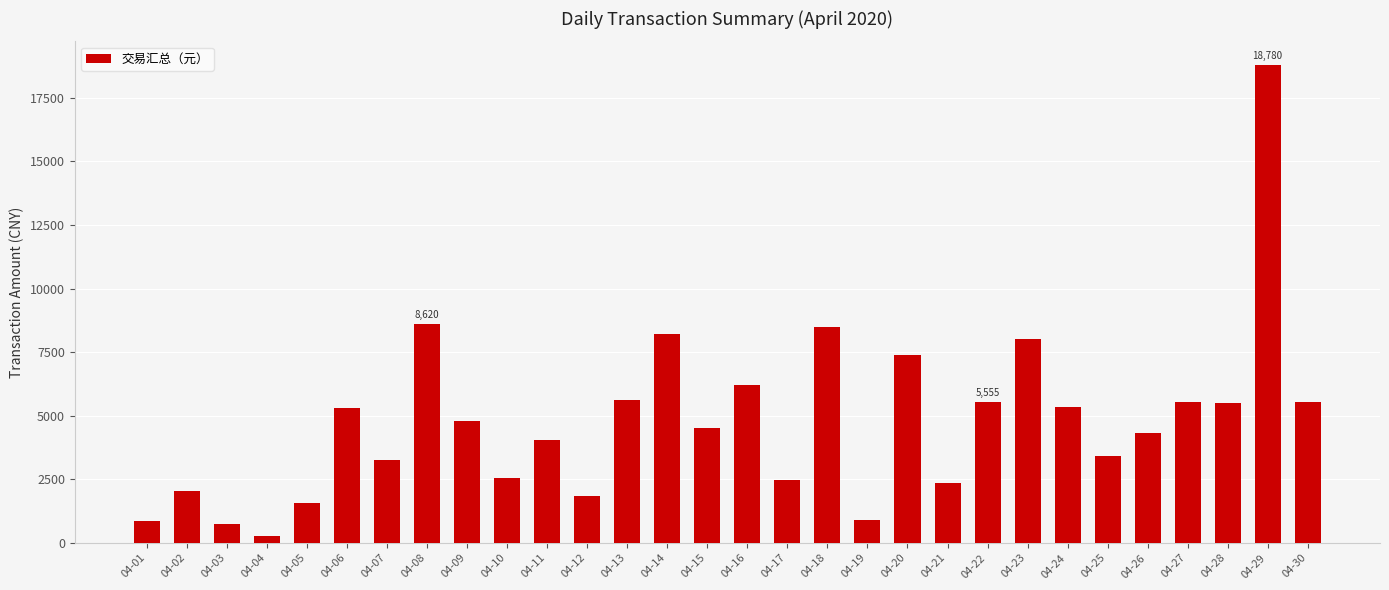

The value at 04-12 is 1858.0. True or false?

True